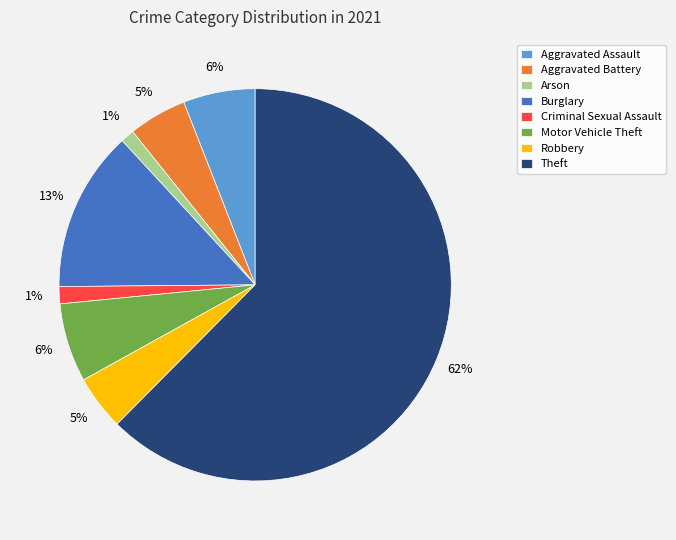

What is the largest slice in the pie chart?

Theft